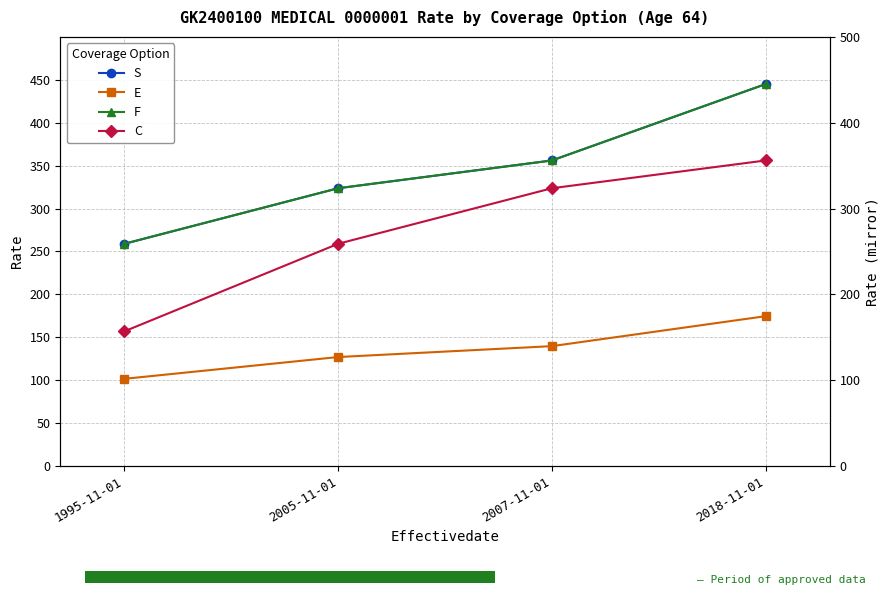

Is the value of S at 2007-11-01 greater than the value of F at 2018-11-01?

No